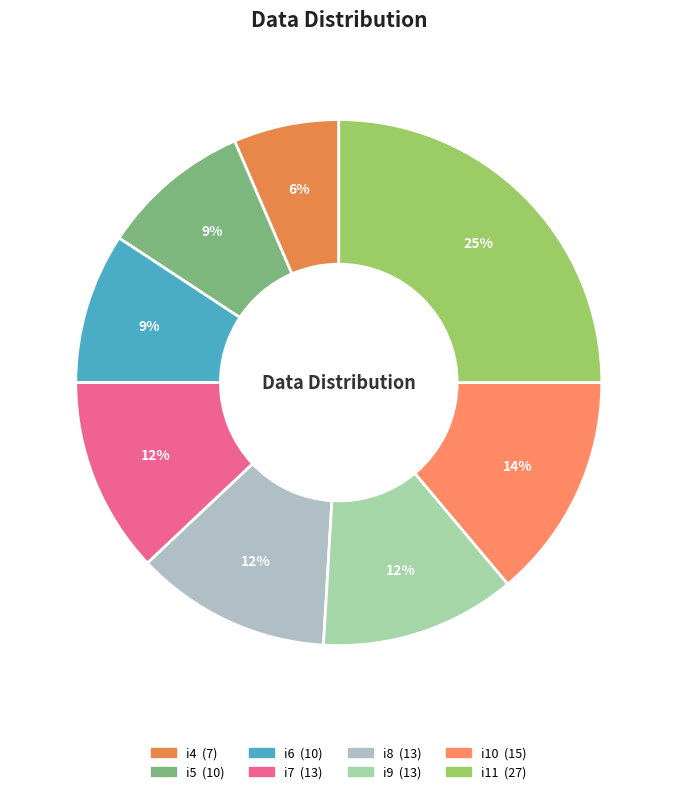

Is i7 the majority of the pie?

No